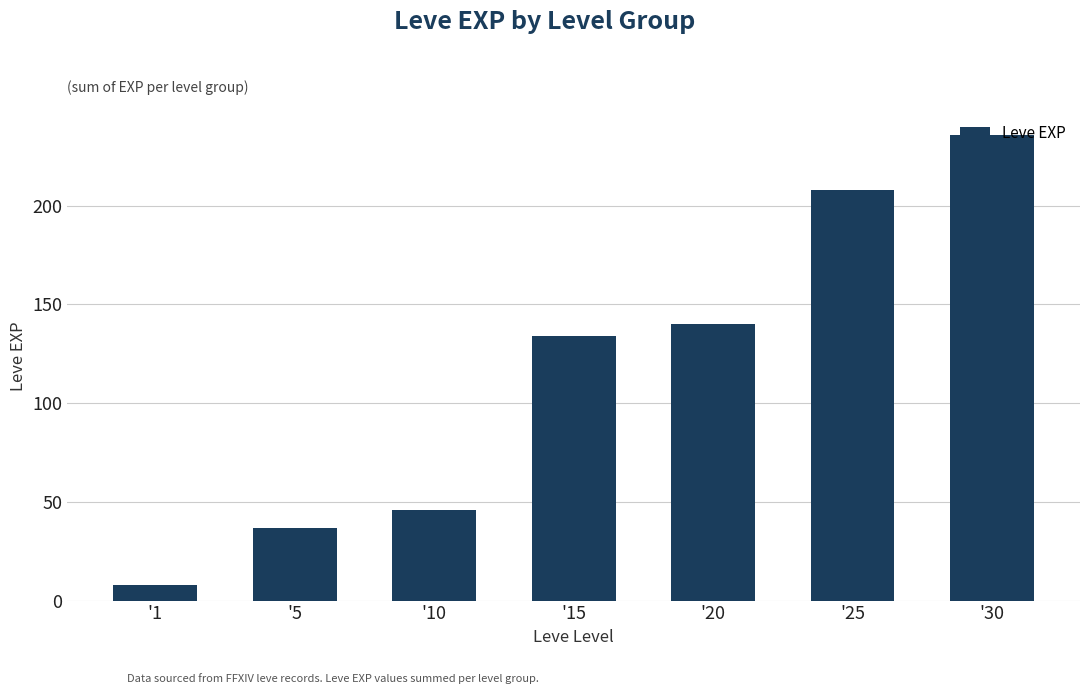

What is the smallest value displayed?

8